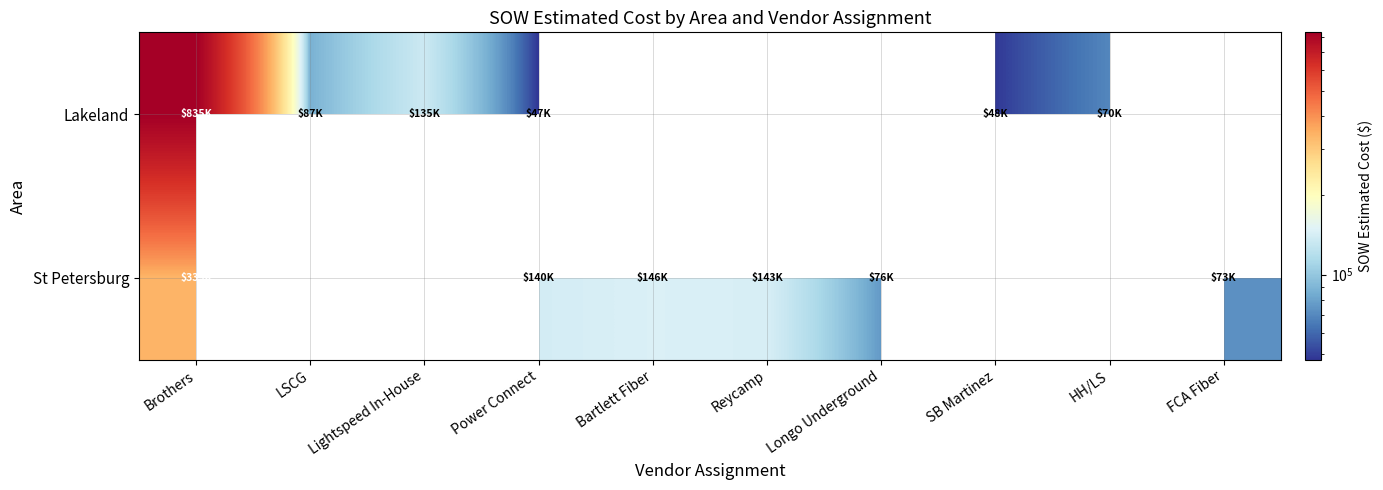

What is the total value across all series at HH/LS?

69555.0